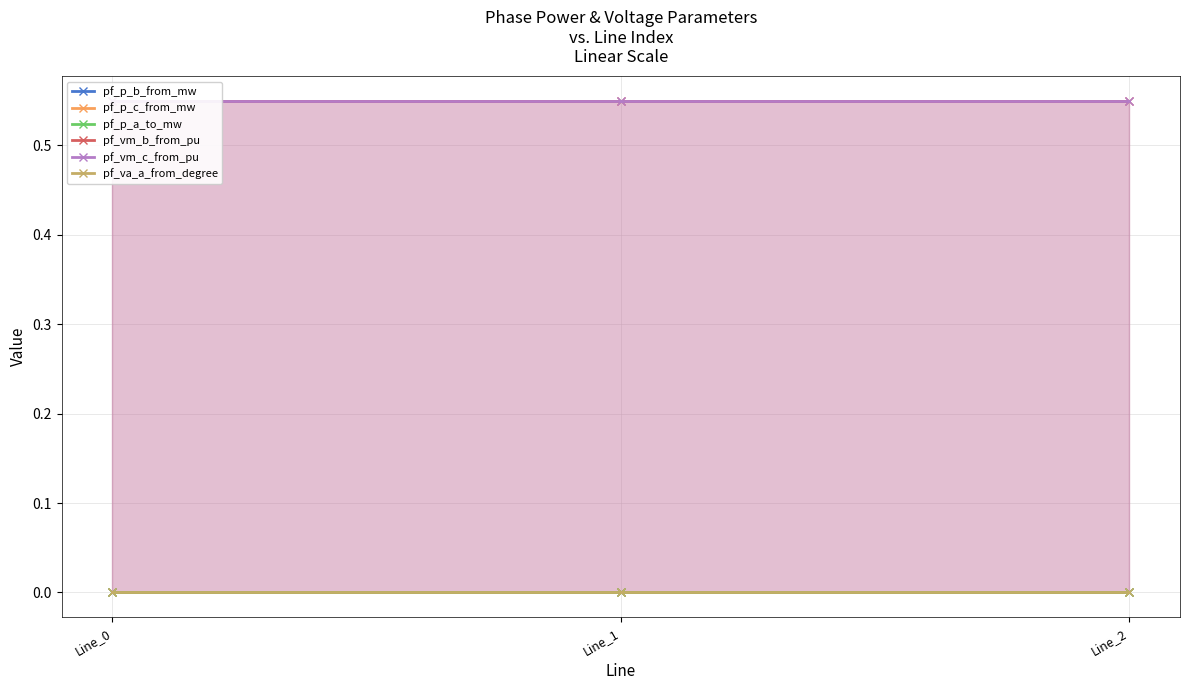

Reading left to right, list all the values displayed in this chart.

pf_p_b_from_mw: Line_0=0.0	Line_1=0.0	Line_2=0.0
pf_p_c_from_mw: Line_0=0.0	Line_1=0.0	Line_2=0.0
pf_p_a_to_mw: Line_0=0.0	Line_1=0.0	Line_2=0.0
pf_vm_b_from_pu: Line_0=0.6	Line_1=0.6	Line_2=0.6
pf_vm_c_from_pu: Line_0=0.6	Line_1=0.6	Line_2=0.6
pf_va_a_from_degree: Line_0=0.0	Line_1=0.0	Line_2=0.0